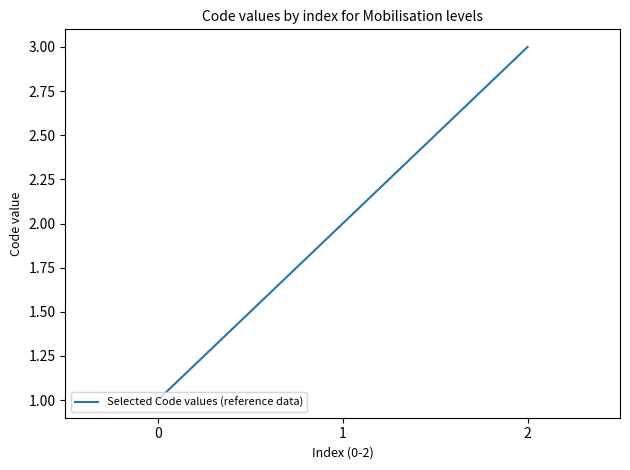

Reading left to right, transcribe all the data shown in this chart.

1	2	3